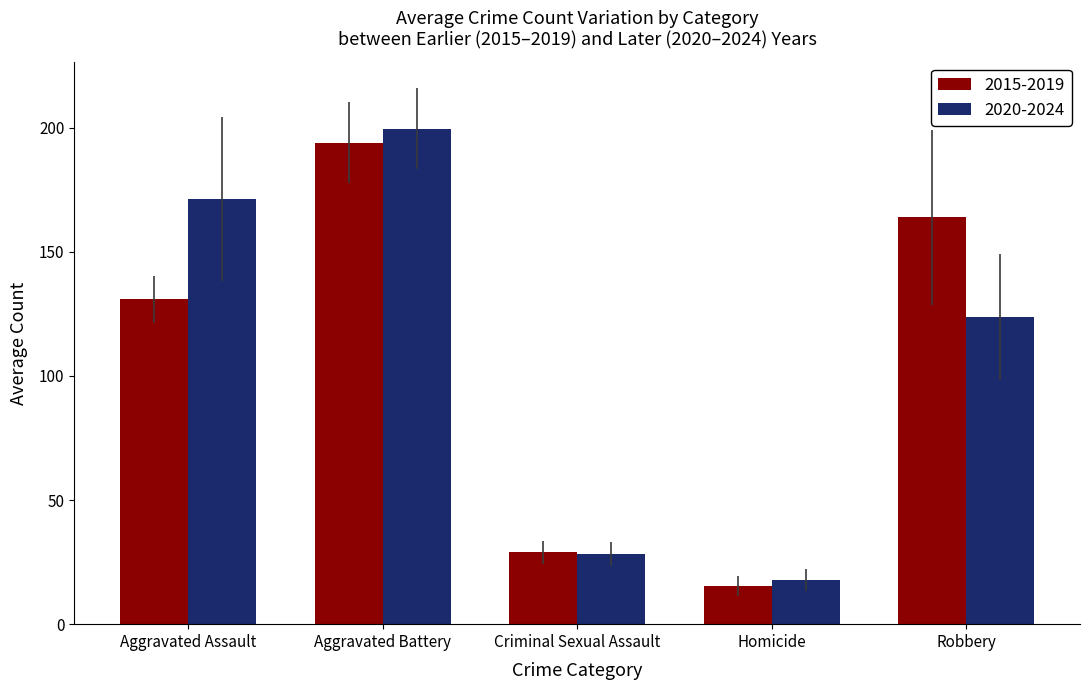

The 2015-2019 series shows 194.0 at Aggravated Battery. True or false?

True